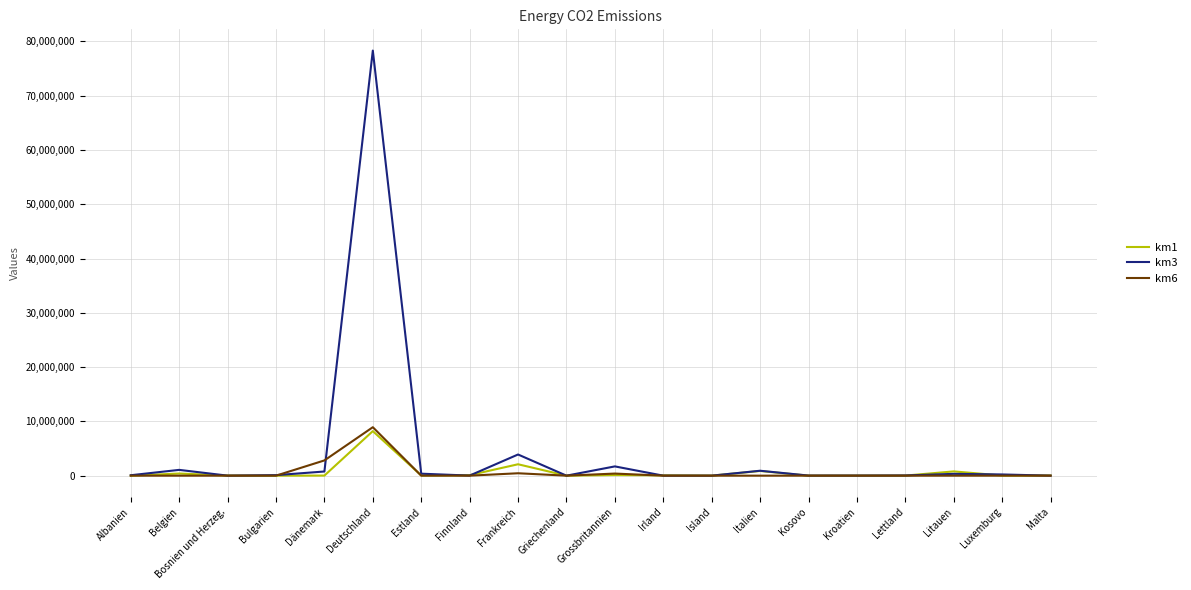

What is the maximum value shown in the chart?

78299987